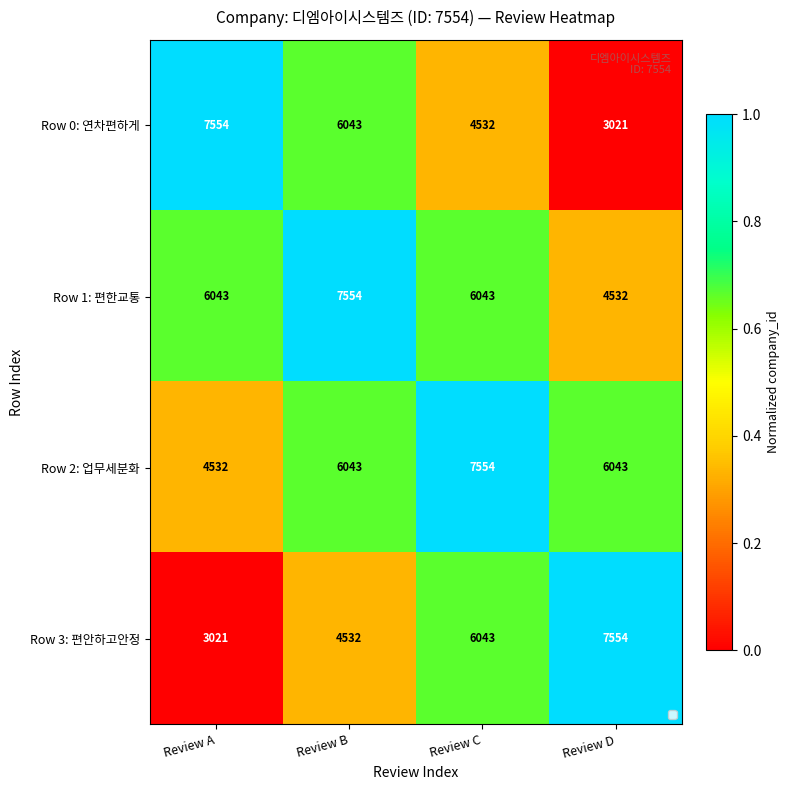

How many Row 1: 편한교통 values are between 6043 and 7554?

3